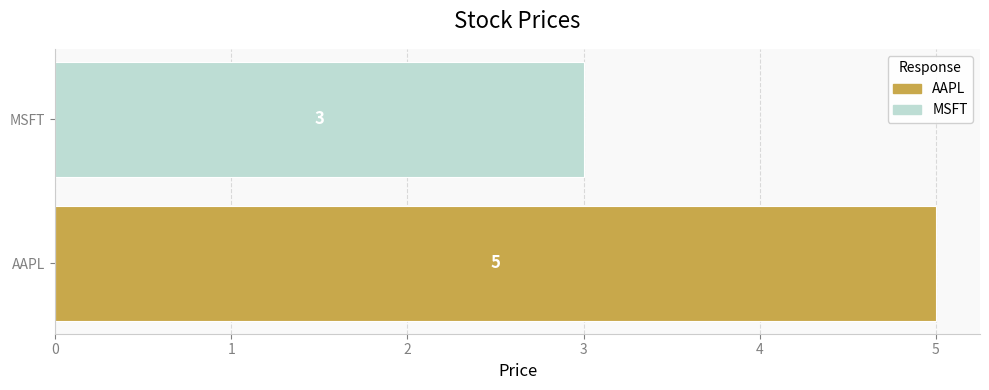

Are the bars horizontal?

Yes